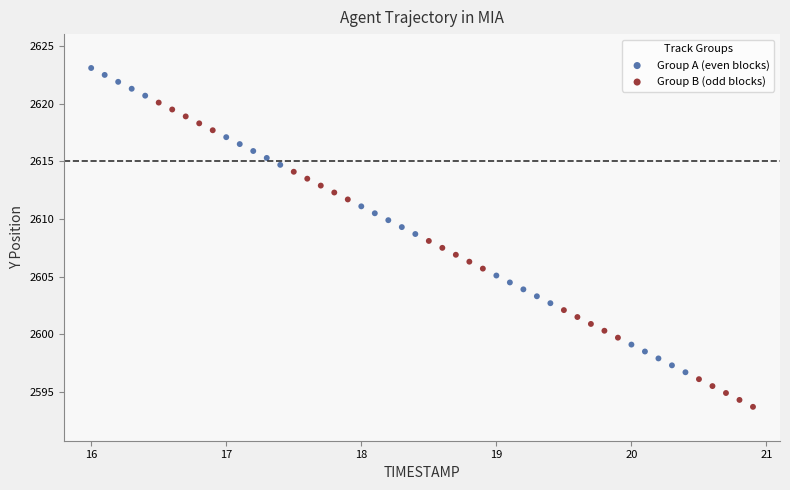

Which series reaches the minimum Y coordinate?

Group B (odd blocks)